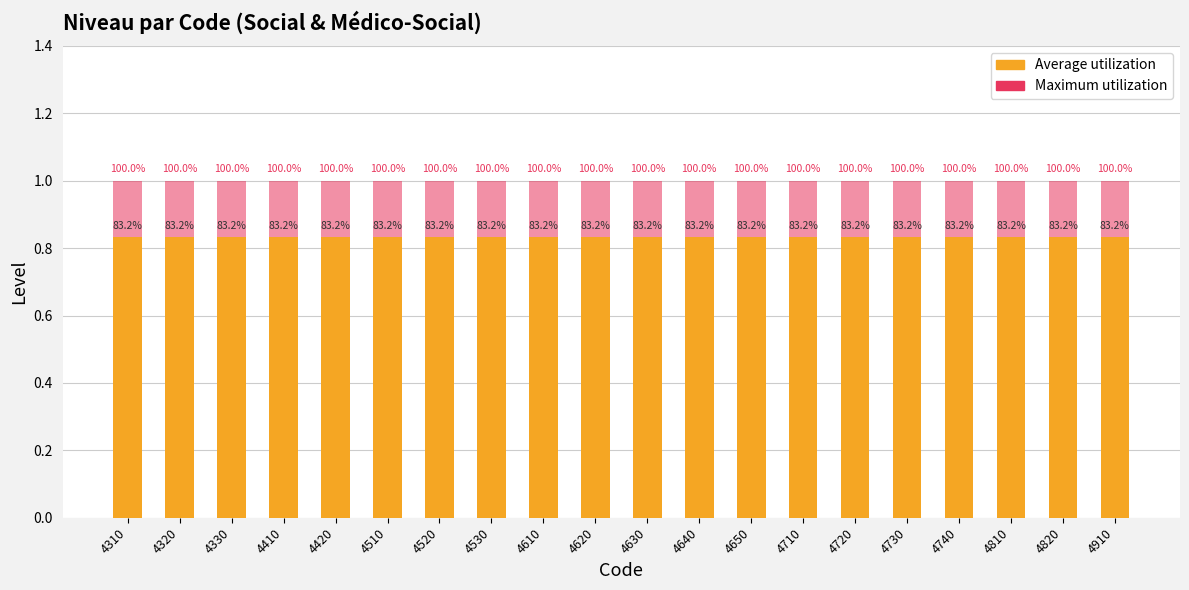

The Average utilization series shows 0.8 at 4320. True or false?

True